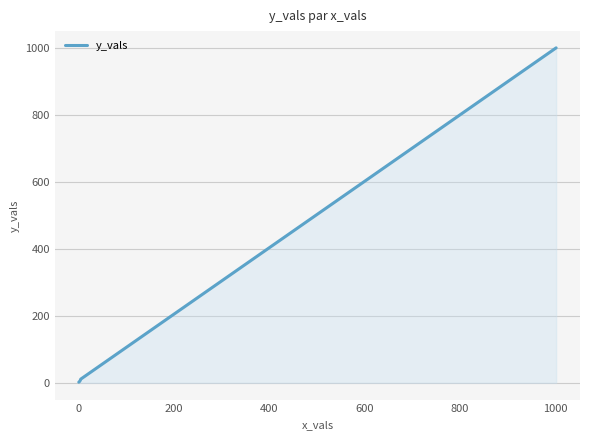

True or false: the data has more than 2 interior local peaks.

False